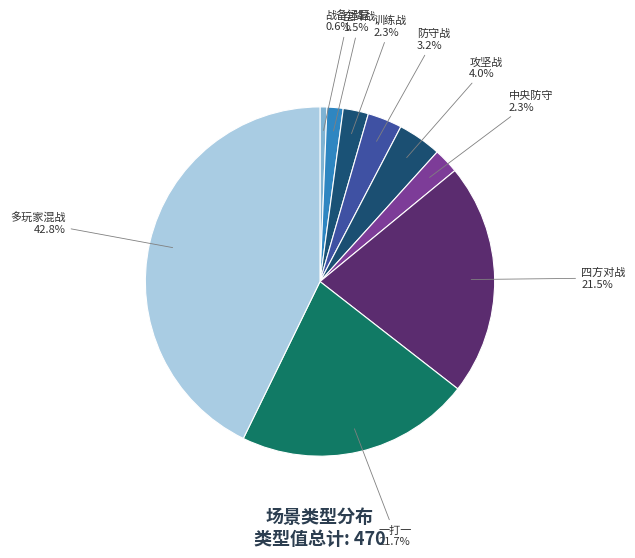

Does any single category account for the majority?

No